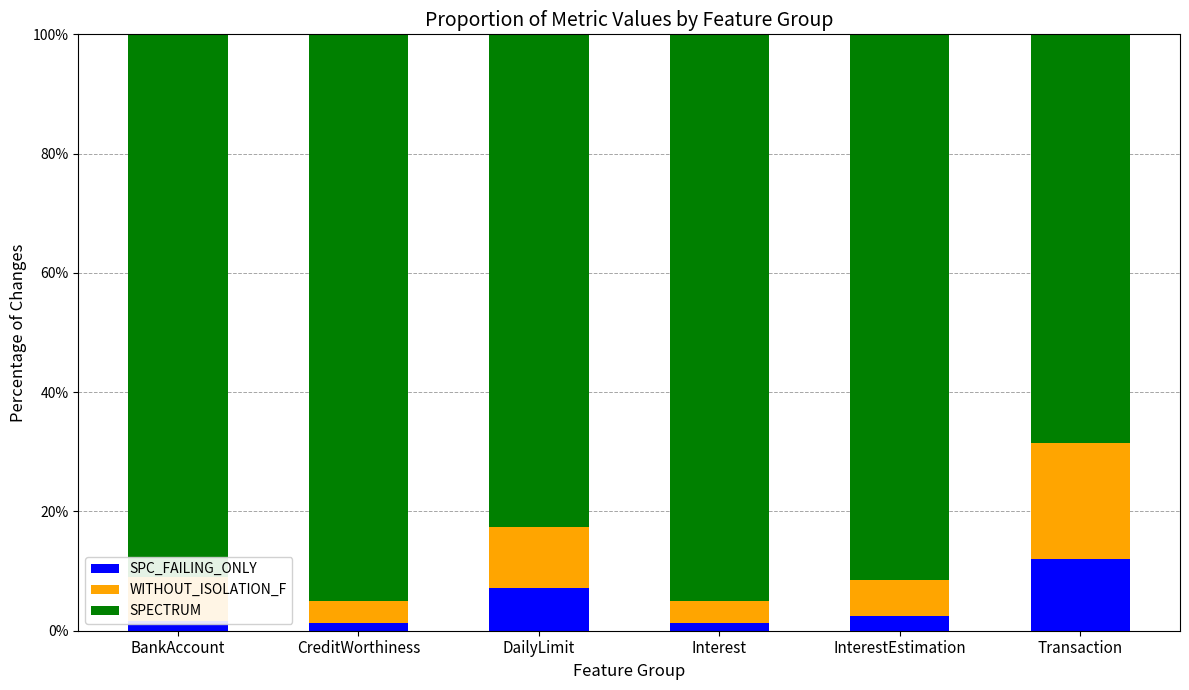

What is the highest value of the SPC_FAILING_ONLY series?

12.0